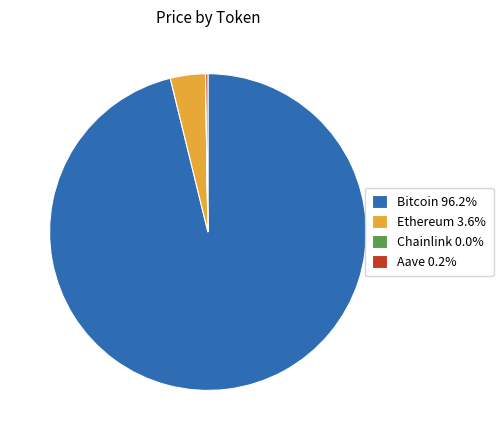

What is the largest slice in the pie chart?

Bitcoin